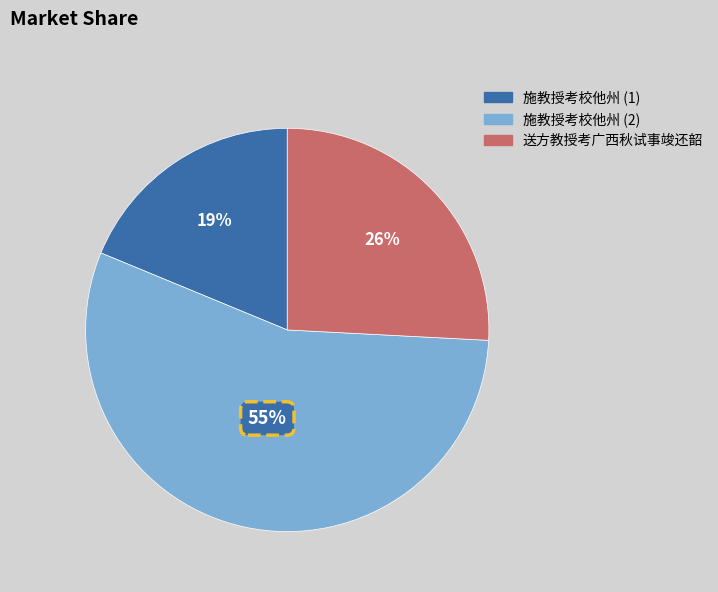

Is there a majority slice in this chart?

Yes